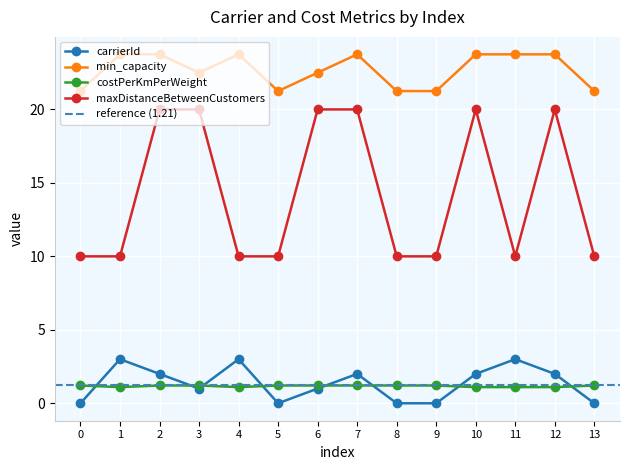

Is this an area chart (filled region under the line)?

No